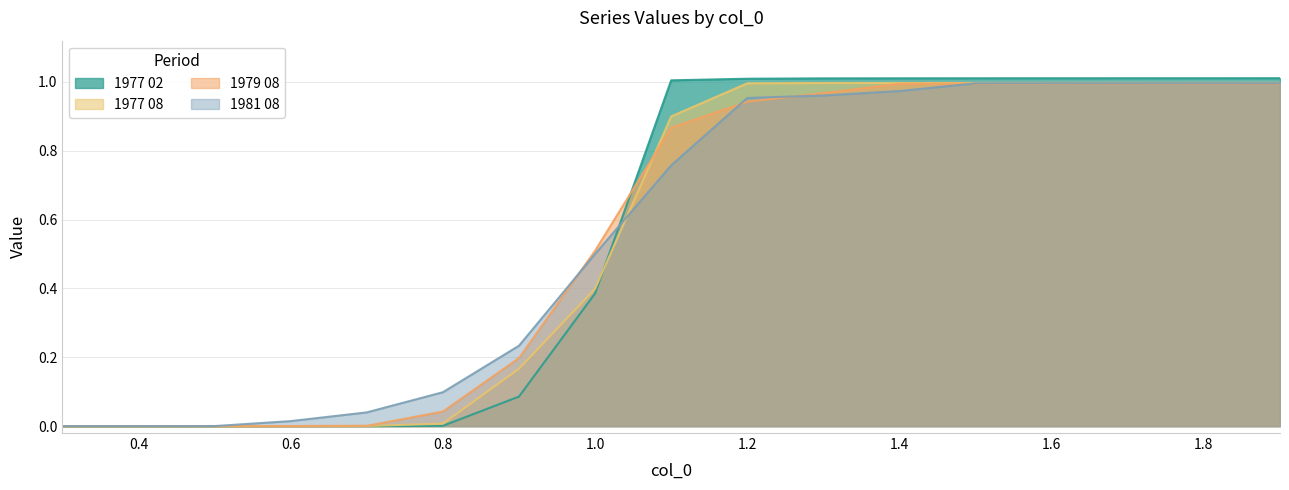

Count the number of data series in this chart.

4